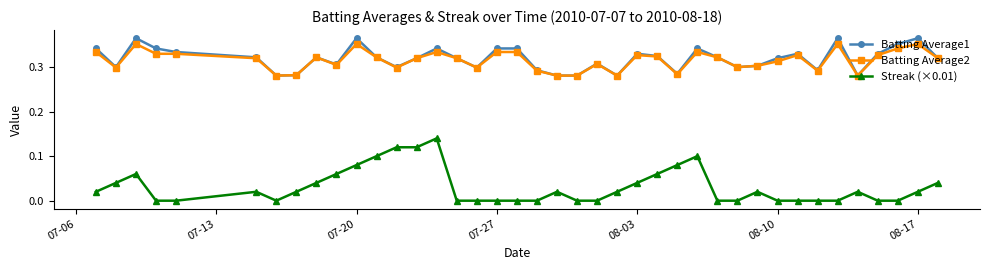

Count the Batting Average1 values in the range 0 to 1.

40